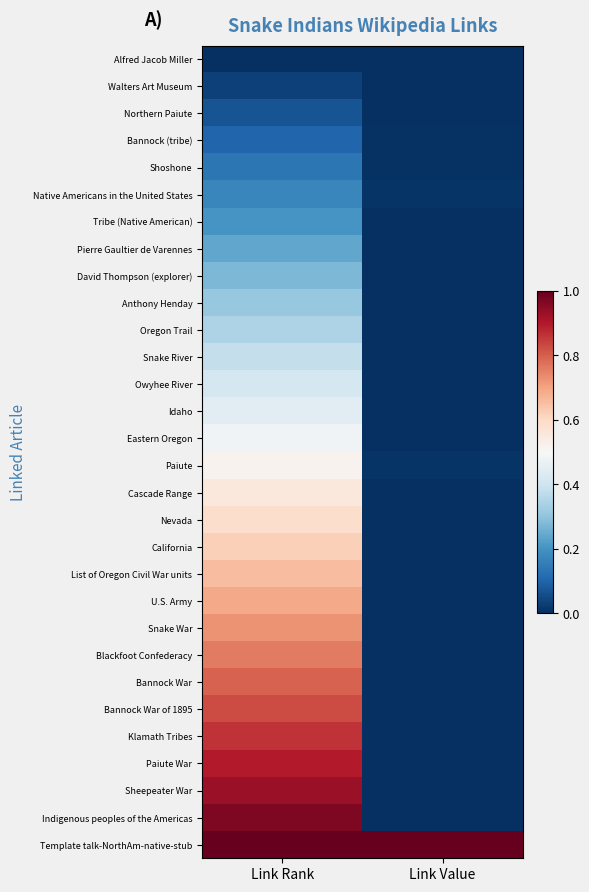

Reading right to left, transcribe all the data shown in this chart.

Alfred Jacob Miller: Link Value=0.0	Link Rank=0.0
Walters Art Museum: Link Value=0.0	Link Rank=0.0
Northern Paiute: Link Value=0.0	Link Rank=0.1
Bannock (tribe): Link Value=0.0	Link Rank=0.1
Shoshone: Link Value=0.0	Link Rank=0.1
Native Americans in the United States: Link Value=0.0	Link Rank=0.2
Tribe (Native American): Link Value=0.0	Link Rank=0.2
Pierre Gaultier de Varennes: Link Value=0.0	Link Rank=0.2
David Thompson (explorer): Link Value=0.0	Link Rank=0.3
Anthony Henday: Link Value=0.0	Link Rank=0.3
Oregon Trail: Link Value=0.0	Link Rank=0.3
Snake River: Link Value=0.0	Link Rank=0.4
Owyhee River: Link Value=0.0	Link Rank=0.4
Idaho: Link Value=0.0	Link Rank=0.4
Eastern Oregon: Link Value=0.0	Link Rank=0.5
Paiute: Link Value=0.0	Link Rank=0.5
Cascade Range: Link Value=0.0	Link Rank=0.6
Nevada: Link Value=0.0	Link Rank=0.6
California: Link Value=0.0	Link Rank=0.6
List of Oregon Civil War units: Link Value=0.0	Link Rank=0.7
U.S. Army: Link Value=0.0	Link Rank=0.7
Snake War: Link Value=0.0	Link Rank=0.7
Blackfoot Confederacy: Link Value=0.0	Link Rank=0.8
Bannock War: Link Value=0.0	Link Rank=0.8
Bannock War of 1895: Link Value=0.0	Link Rank=0.8
Klamath Tribes: Link Value=0.0	Link Rank=0.9
Paiute War: Link Value=0.0	Link Rank=0.9
Sheepeater War: Link Value=0.0	Link Rank=0.9
Indigenous peoples of the Americas: Link Value=0.0	Link Rank=1.0
Template talk-NorthAm-native-stub: Link Value=1.0	Link Rank=1.0